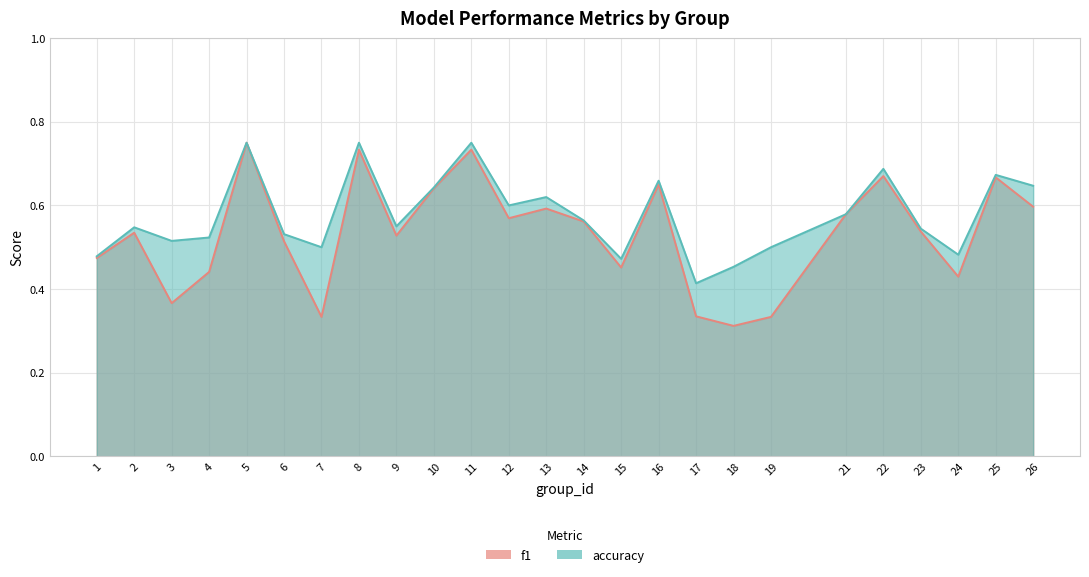

True or false: f1 has a value of 0.5 at 9.

True